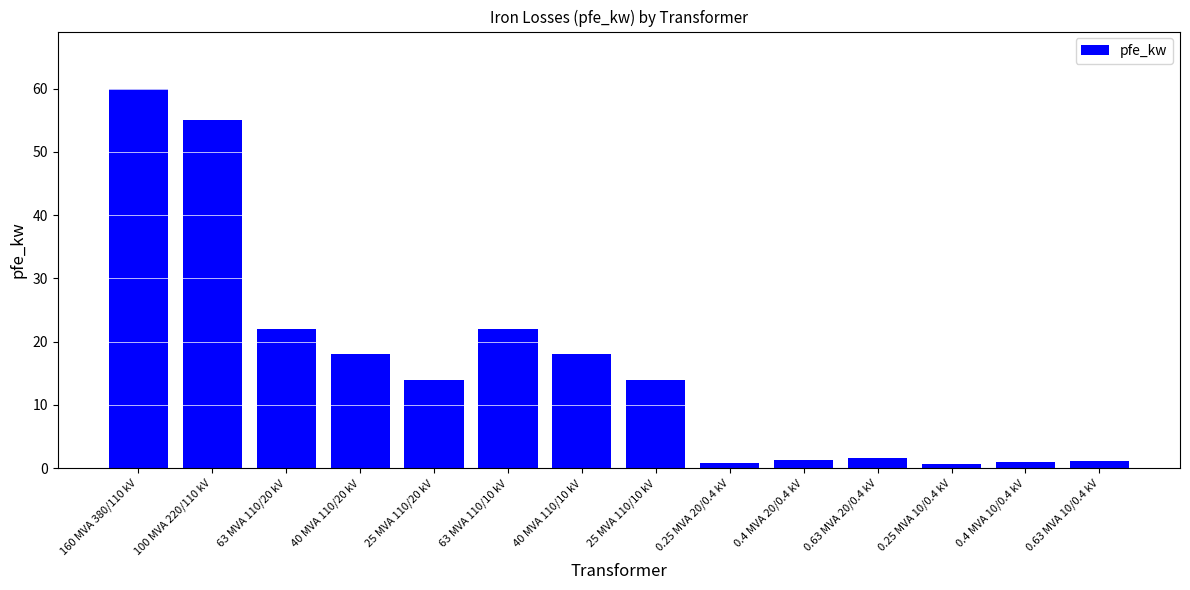

Are the bars horizontal?

No